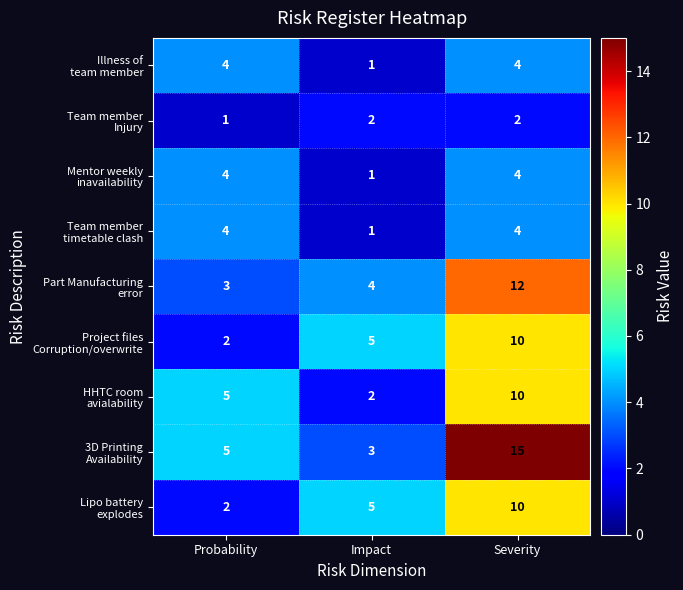

What is the difference between the highest and lowest values at Impact?

4